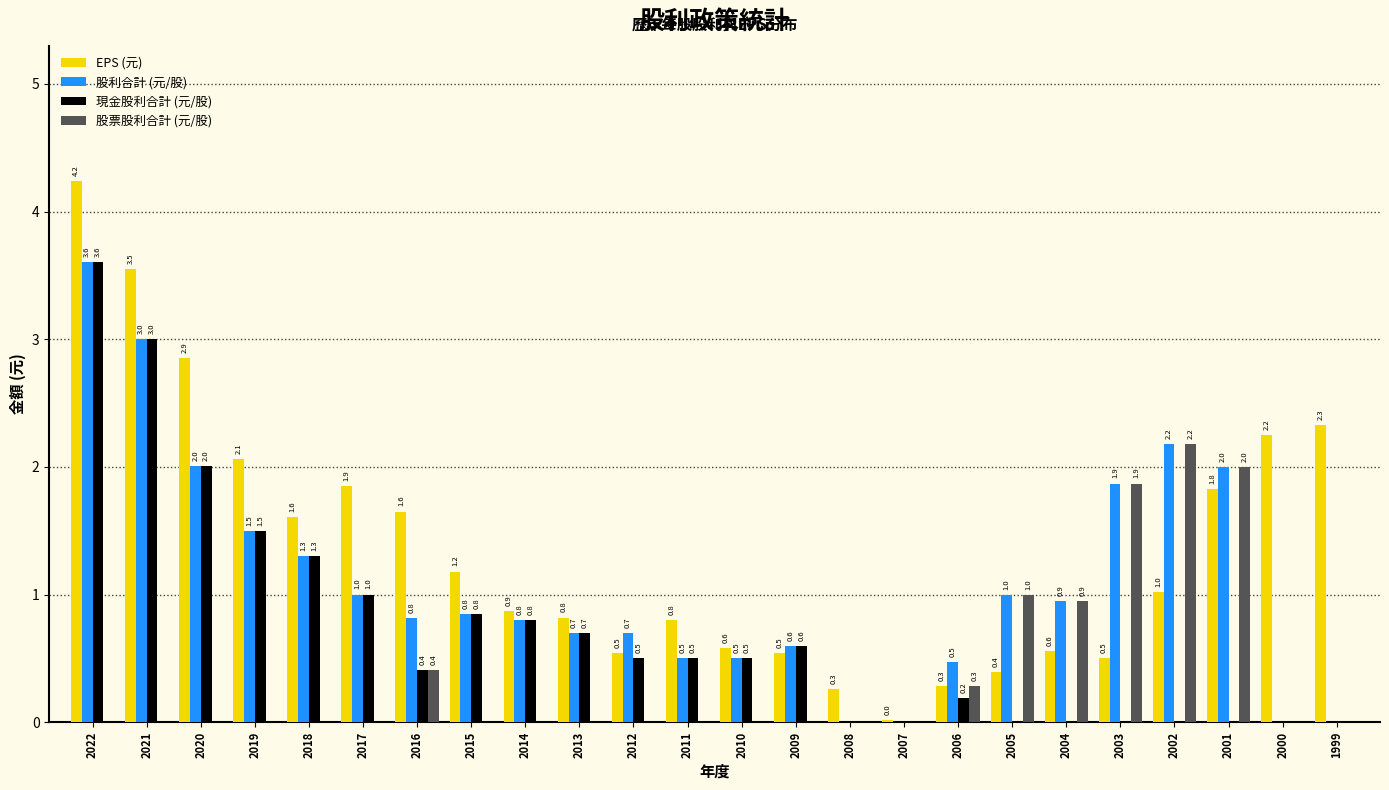

What are all the series names shown in the legend?

EPS (元), 股利合計 (元/股), 現金股利合計 (元/股), 股票股利合計 (元/股)